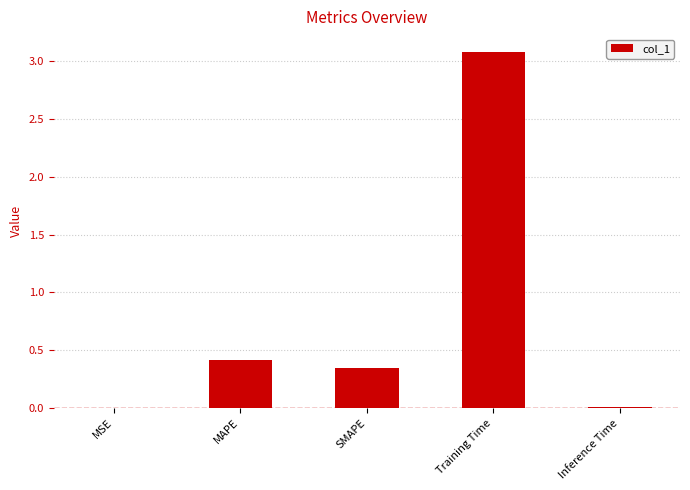

What is the sum of the values at SMAPE and MAPE?

0.8